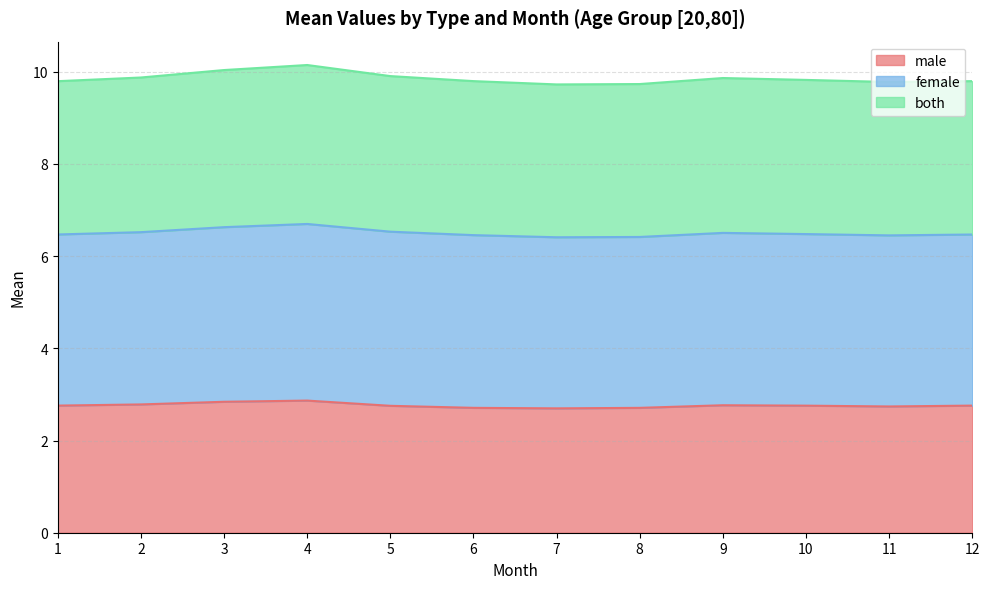

At which category does the chart reach its peak across all series?

4